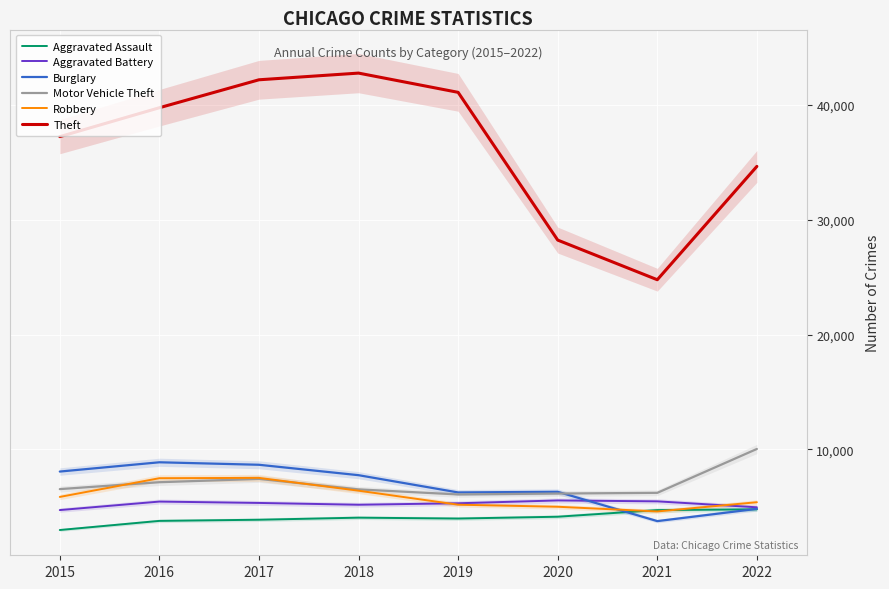

True or false: Theft and Robbery intersect in this chart.

False